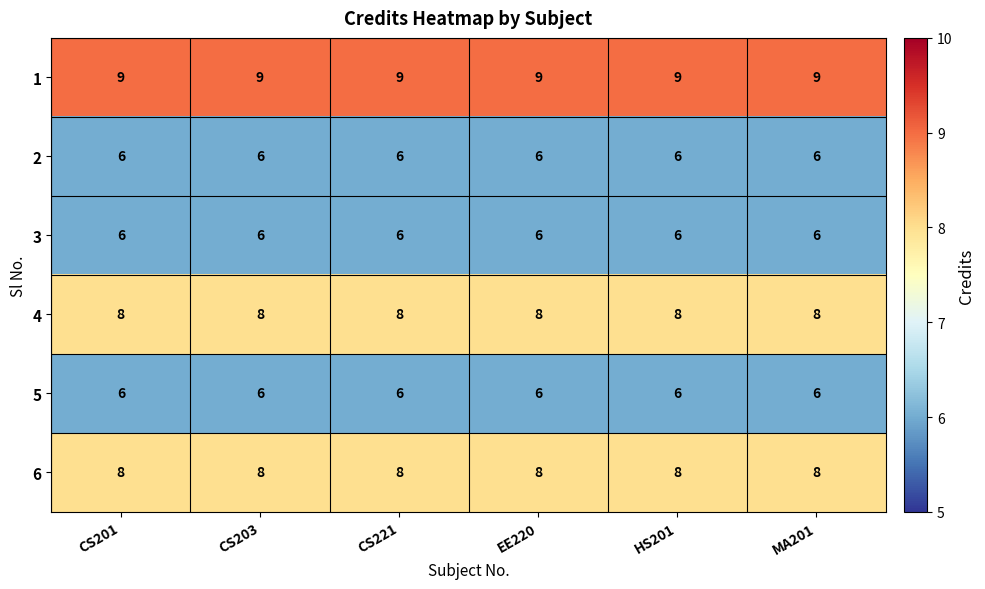

What is the sum of the 1 values at CS201 and HS201?

18